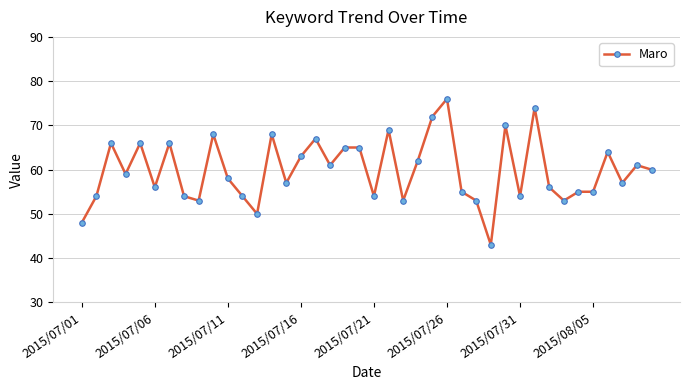

How many data points are less than 59?

20